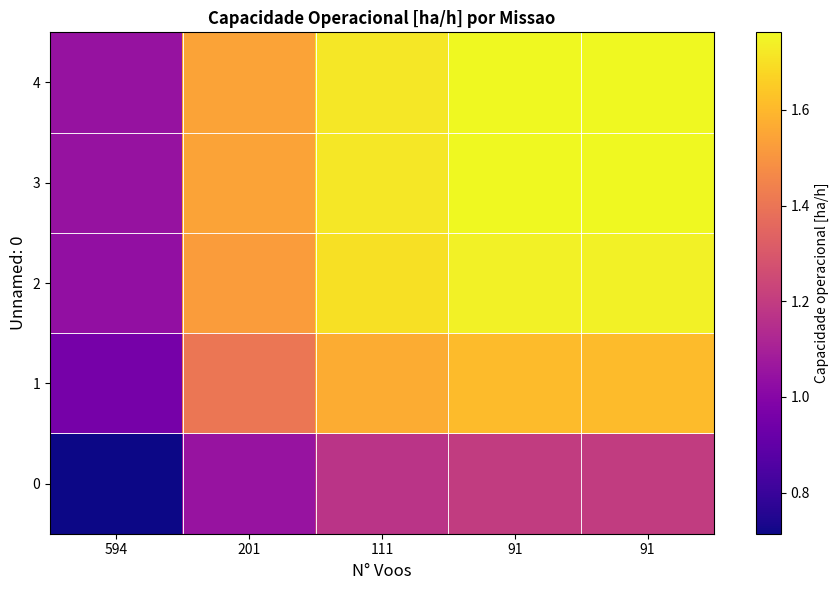

Reading right to left, list all the values displayed in this chart.

0: 91=1.2	91=1.2	111=1.2	201=1.1	594=0.7
1: 91=1.6	91=1.6	111=1.6	201=1.4	594=1.0
2: 91=1.7	91=1.7	111=1.7	201=1.5	594=1.0
3: 91=1.8	91=1.8	111=1.7	201=1.5	594=1.0
4: 91=1.8	91=1.8	111=1.7	201=1.5	594=1.0